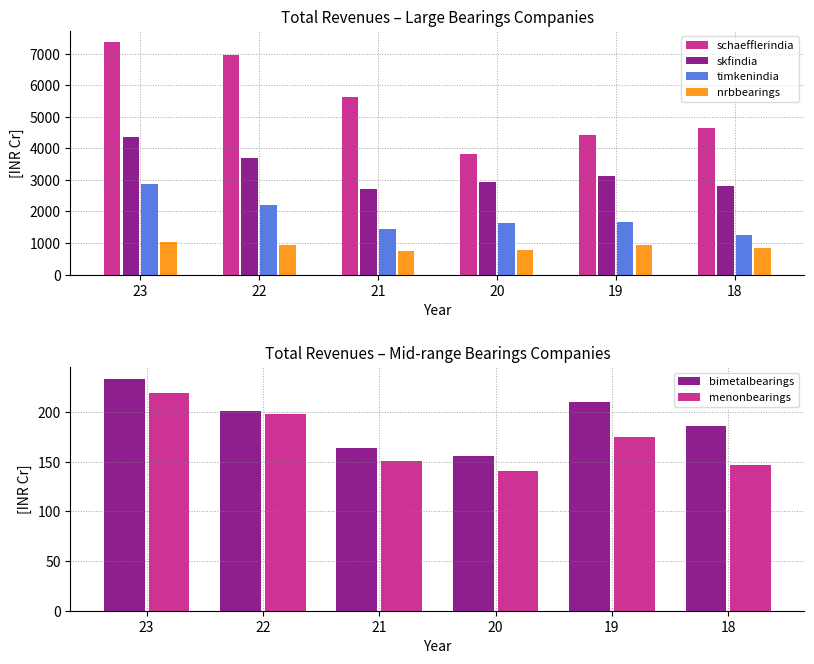

Reading left to right, extract all data points from this chart.

schaefflerindia: 23=7351.0	22=6945.1	21=5632.9	20=3822.1	19=4423.8	18=4652.3
skfindia: 23=4356.8	22=3700.3	21=2707.0	20=2945.5	19=3126.9	18=2821.8
timkenindia: 23=2859.8	22=2217.5	21=1430.1	20=1640.3	19=1680.7	18=1254.8
nrbbearings: 23=1048.6	22=928.9	21=747.9	20=771.1	19=947.1	18=842.1
bimetalbearings: 23=233.9	22=200.8	21=164.0	20=156.3	19=210.4	18=186.6
menonbearings: 23=219.9	22=198.0	21=150.9	20=140.4	19=175.4	18=146.8